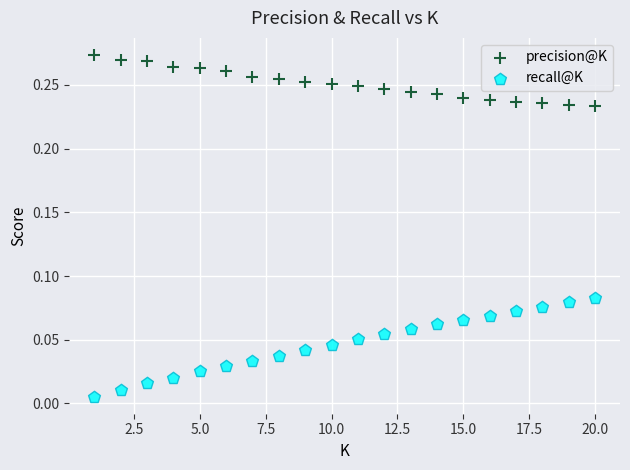

Across all data points, what is the range of X values (max minus min)?

19.0